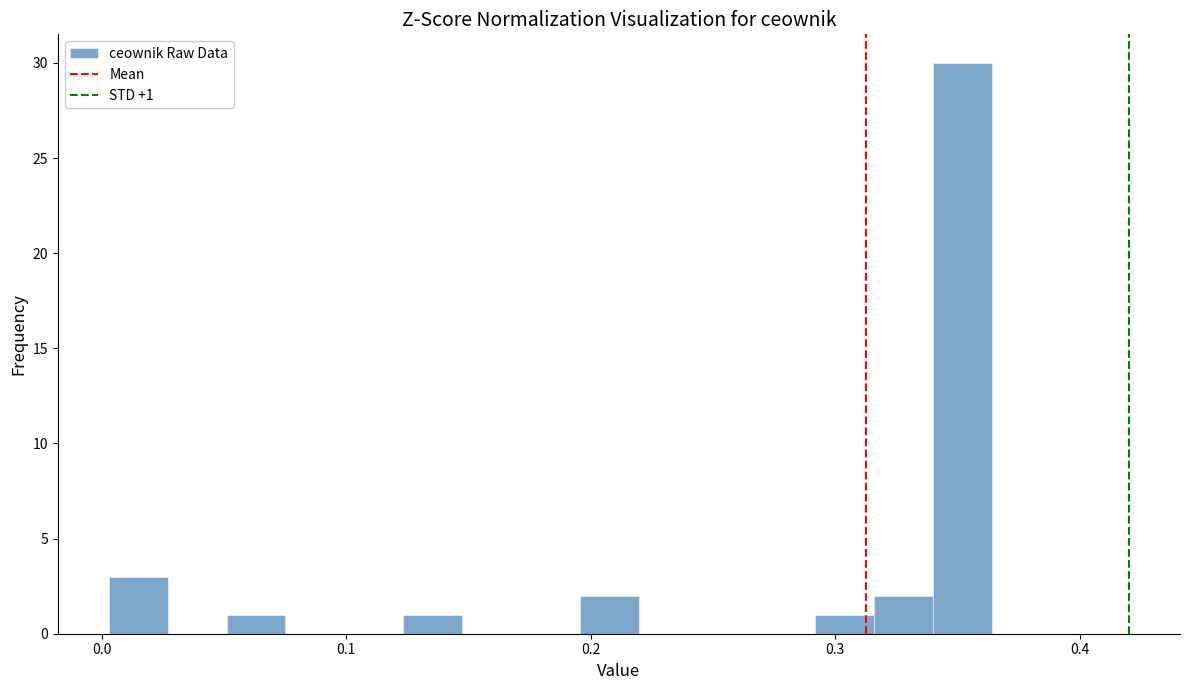

Around what value on the x-axis is the tallest bar? Give the approximate position of its centre, as read against the axis.

0.35